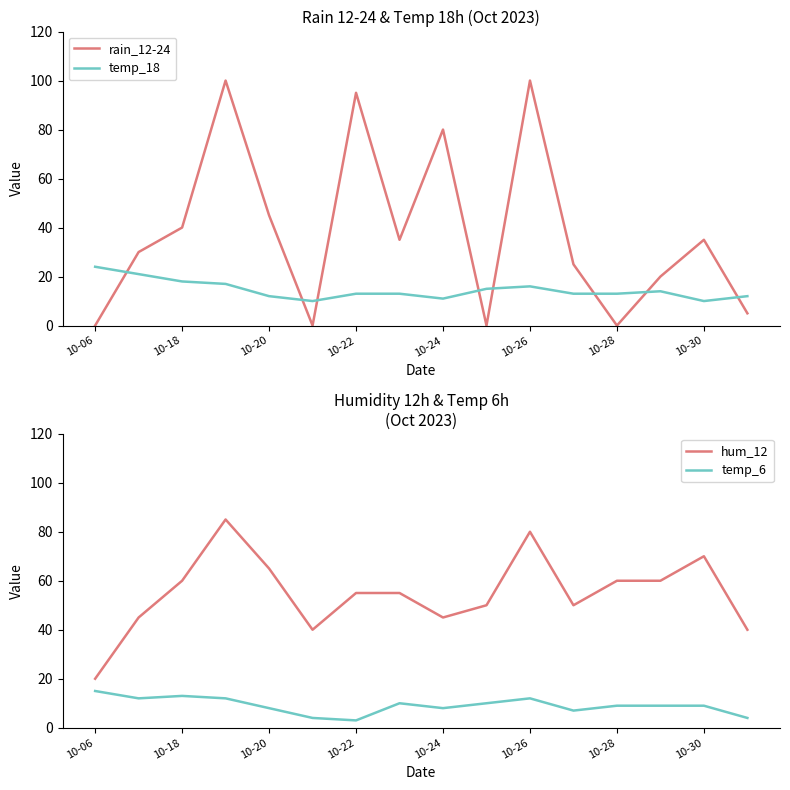

What are all the series names shown in the legend?

rain_12-24, temp_18, hum_12, temp_6